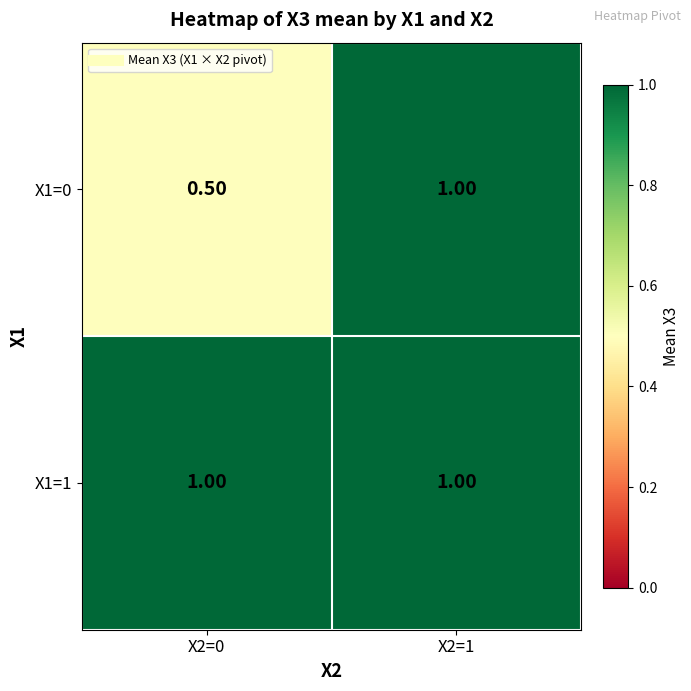

How many series are shown in this chart?

2